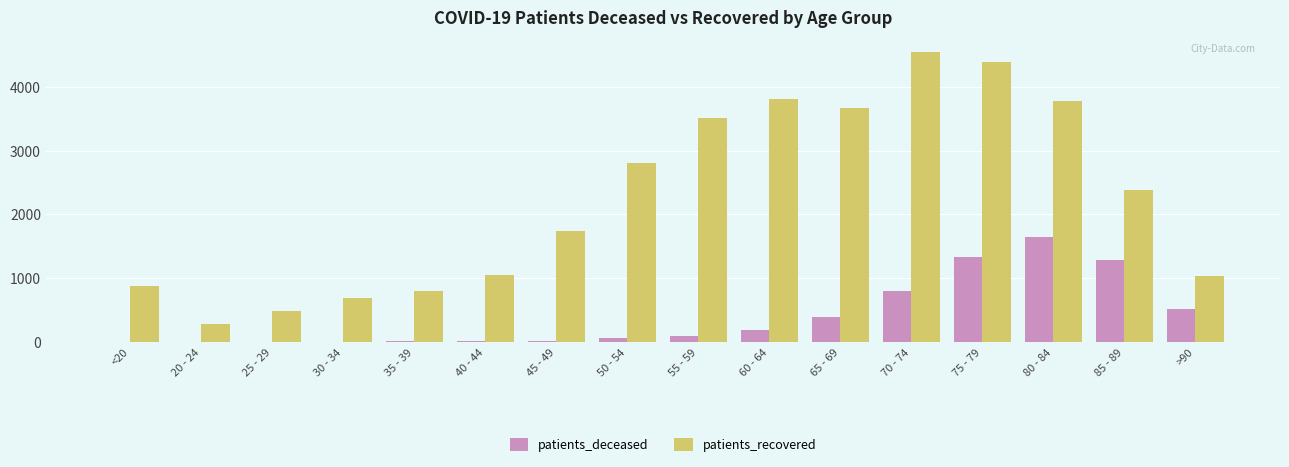

What is the sum of the patients_recovered values at 30 - 34 and 80 - 84?

4466